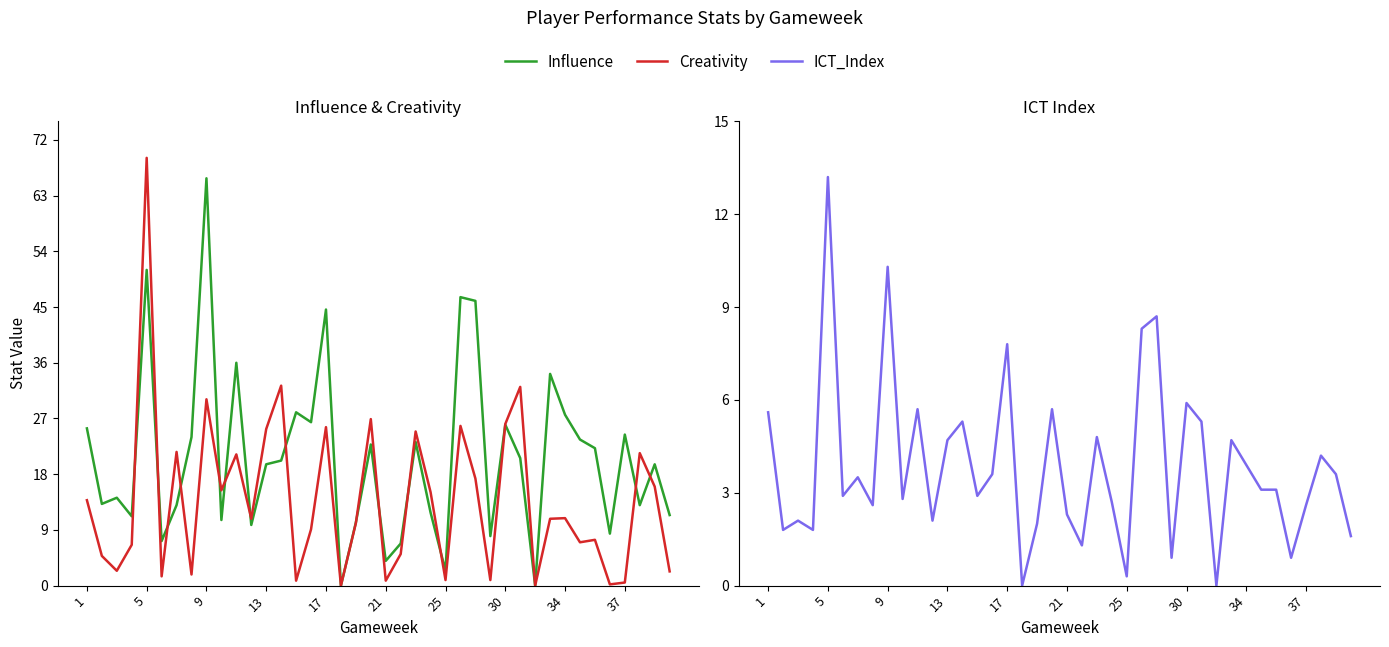

The ICT_Index series shows 4.9 at 34. True or false?

False